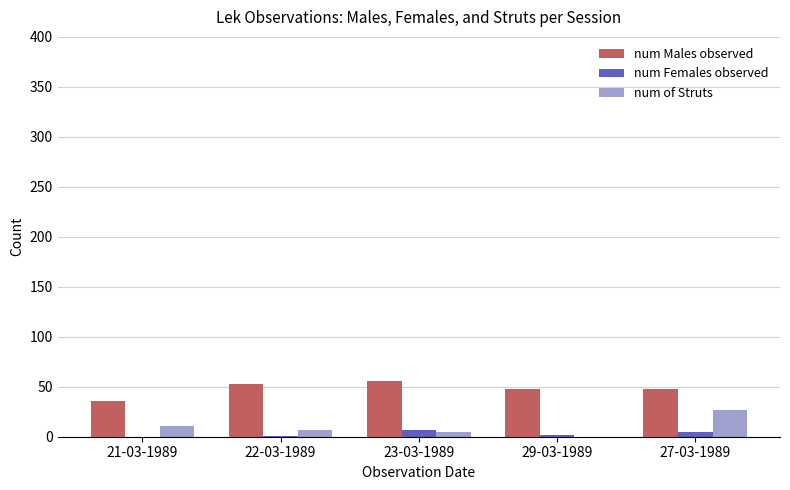

Which series has the largest total across all categories?

num Males observed